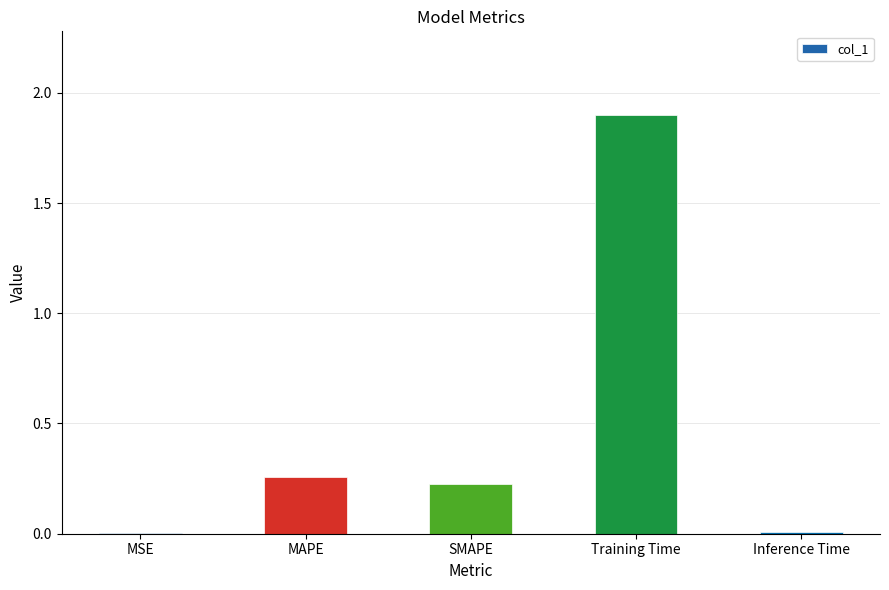

What is the sum of all values?

2.4